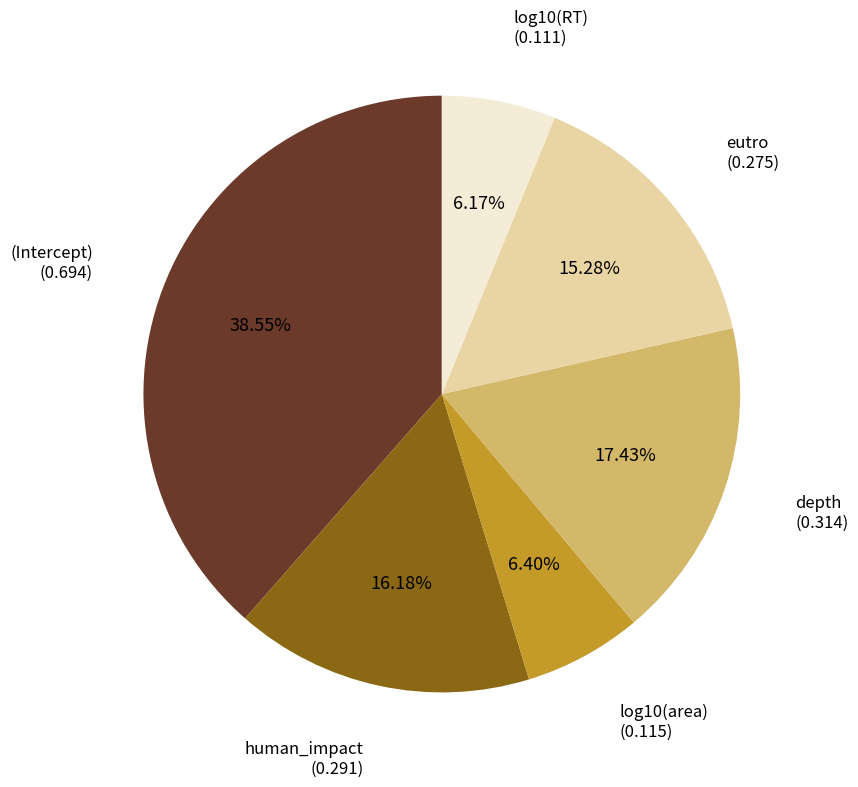

Does any single category account for the majority?

No